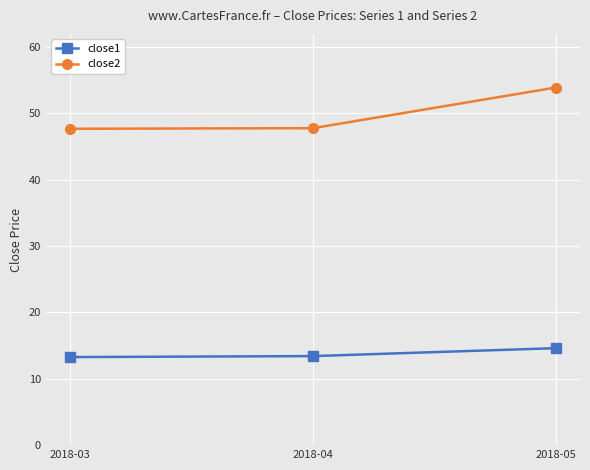

True or false: close2 has a value of 88.6 at 2018-05.

False